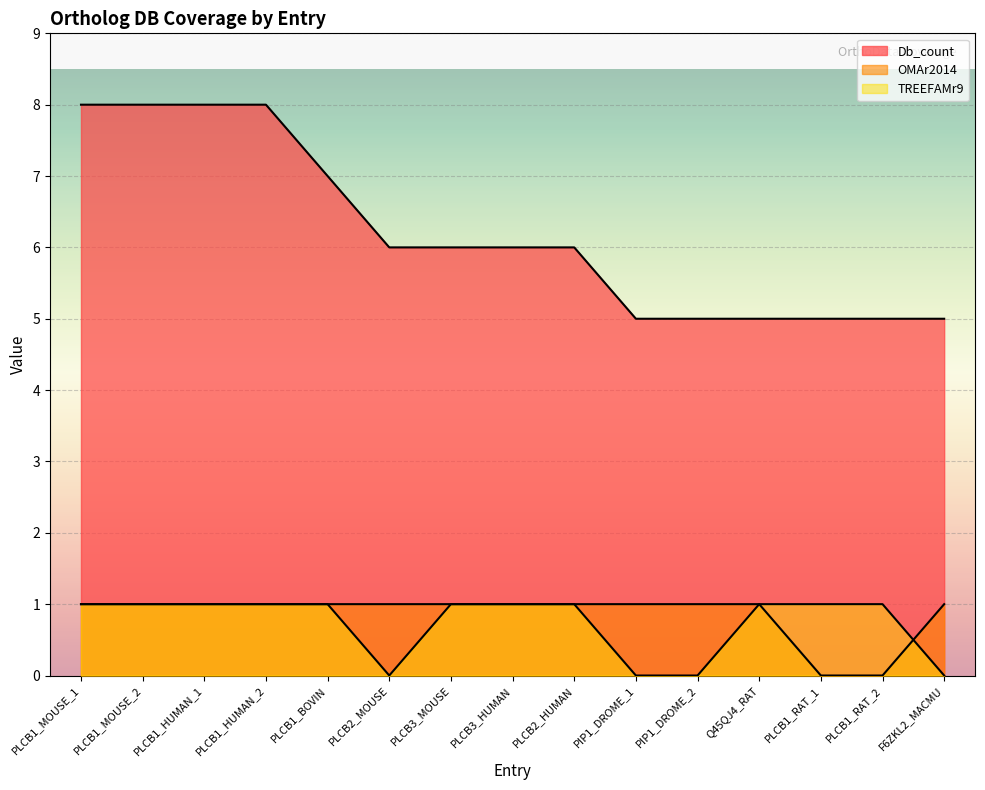

Which label corresponds to the smallest value in the chart?

PLCB1_RAT_1